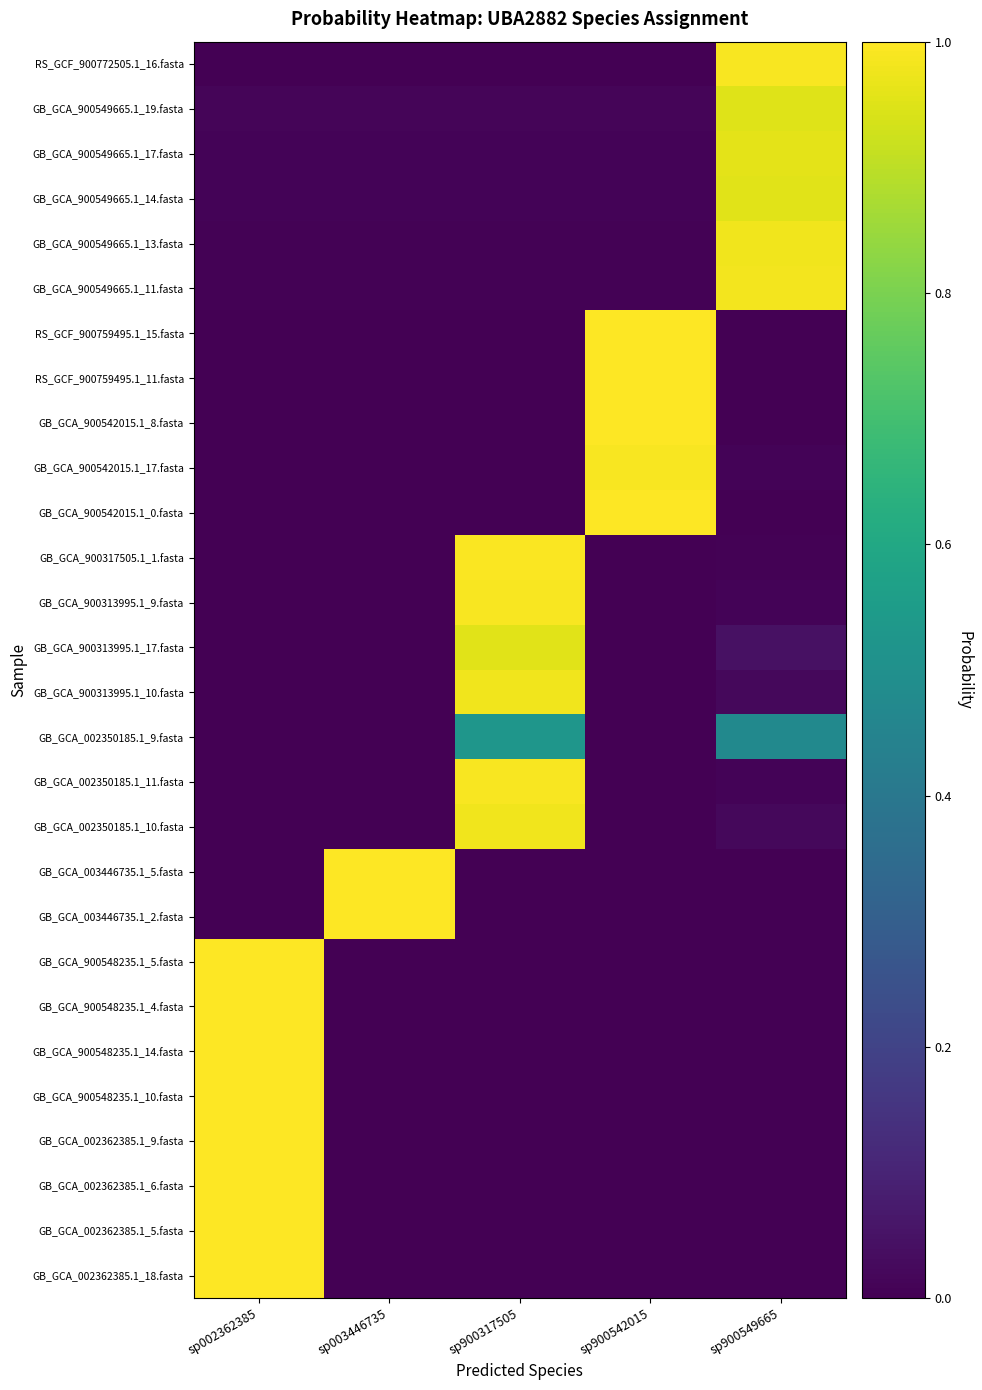

Which has a higher value, sp002362385 or sp900549665?

sp002362385